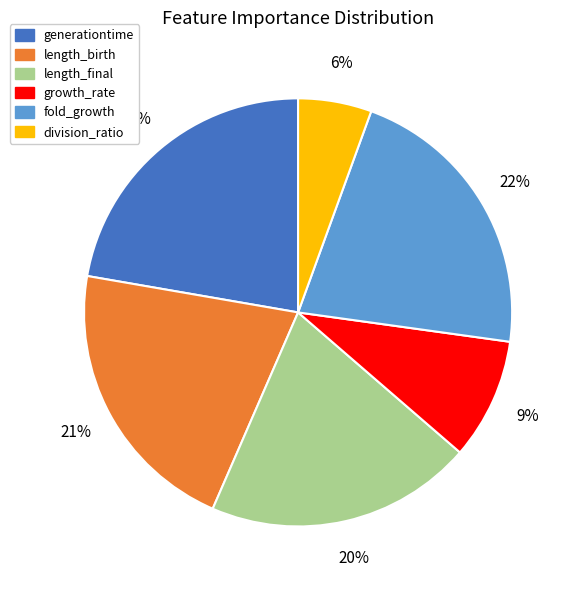

To the nearest percent, what portion does length_final represent?

20%